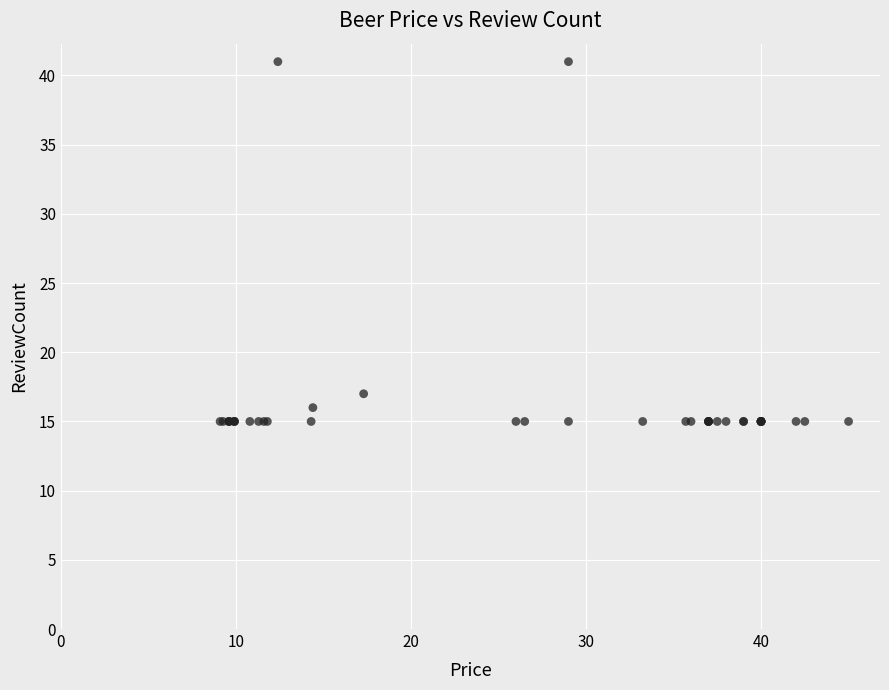

What Y value in the scatter plot is closest to 28?

17